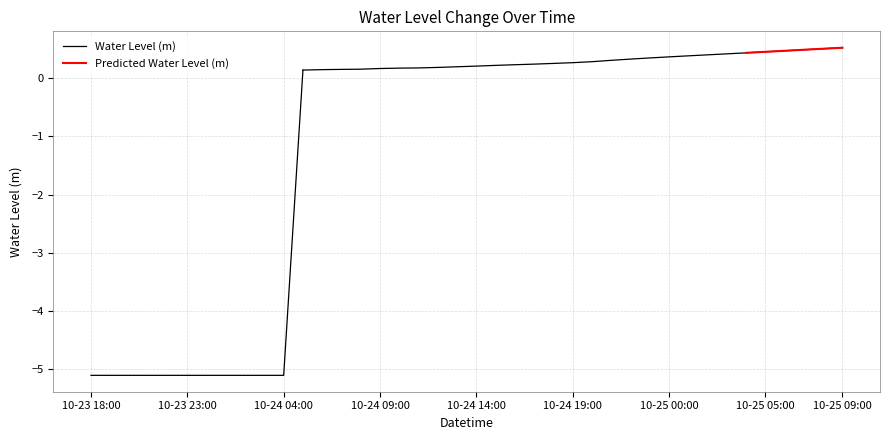

True or false: the data shows -5.1 at 2025-10-24 00:00.

True